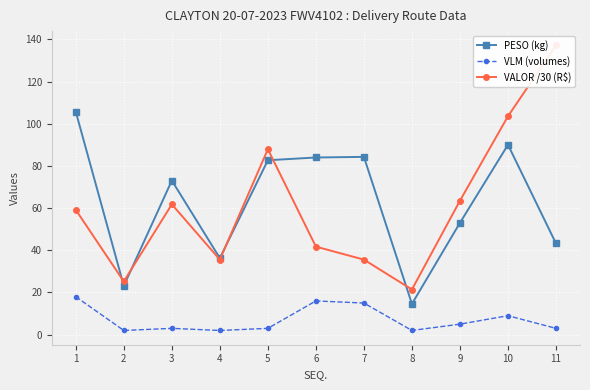

What is the difference between the highest and lowest values at 10?

94.5